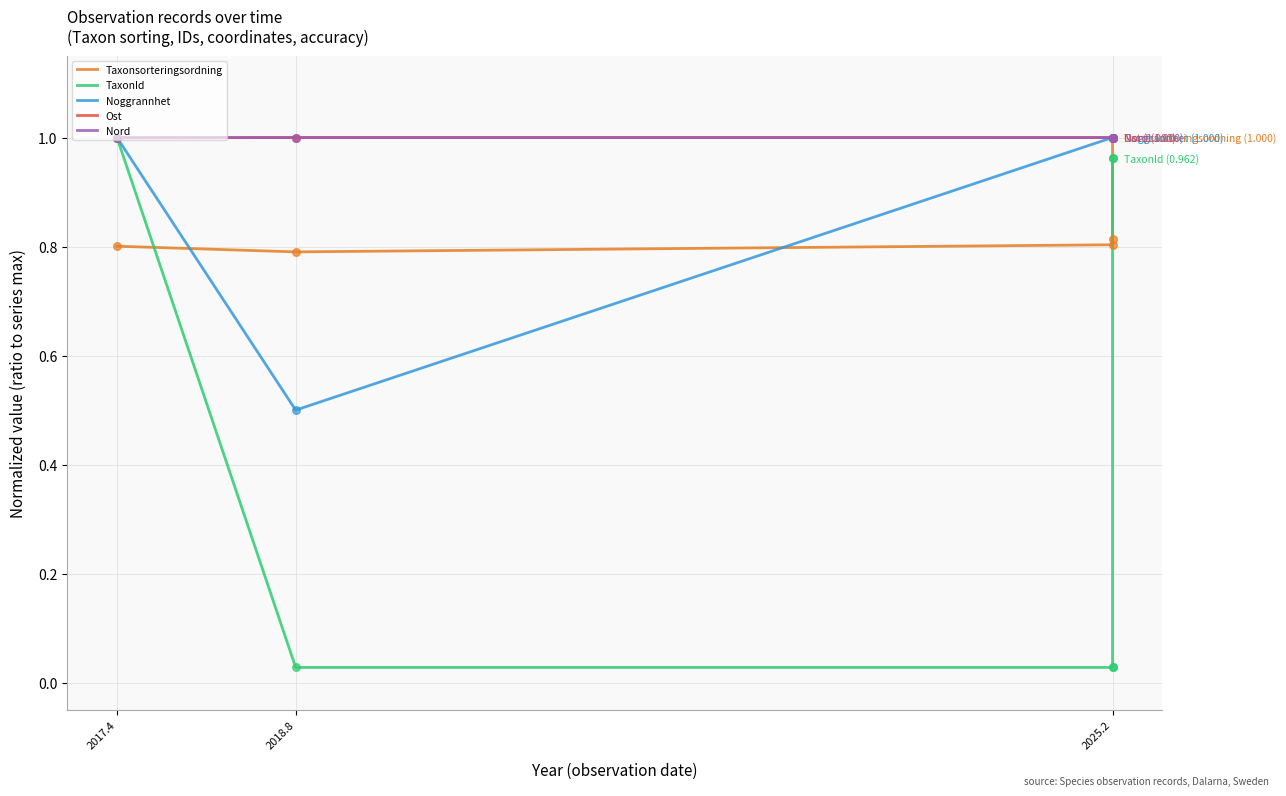

What is the total value across all series at 2025.2?

3.8